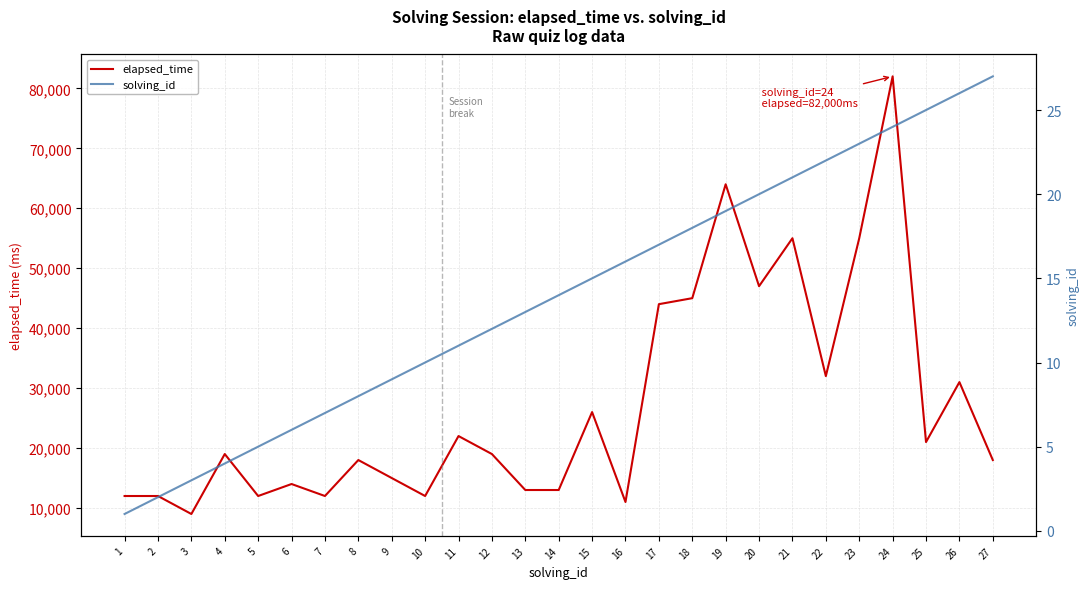

List the series in order of their overall mean, lowest first.

solving_id, elapsed_time